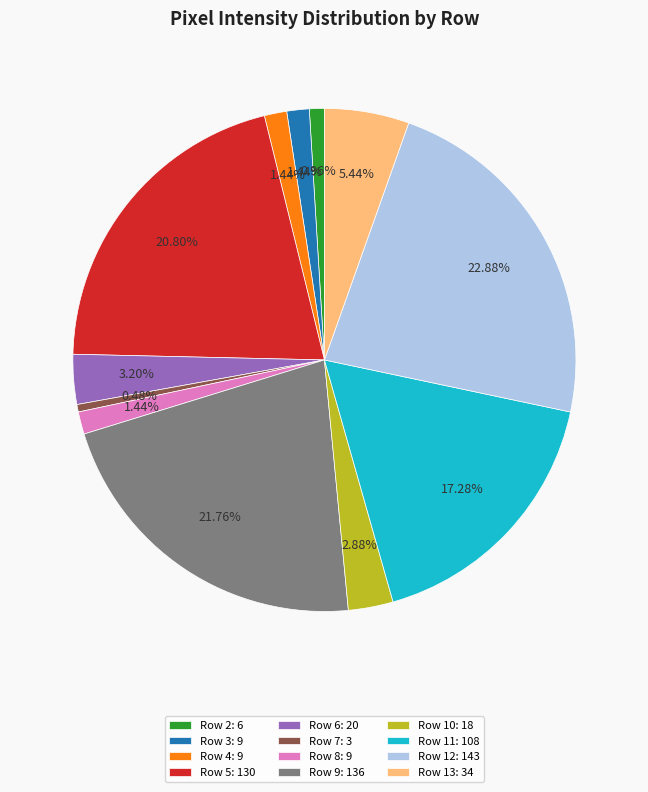

Combined, do Row 2 and Row 4 account for over 50%?

No